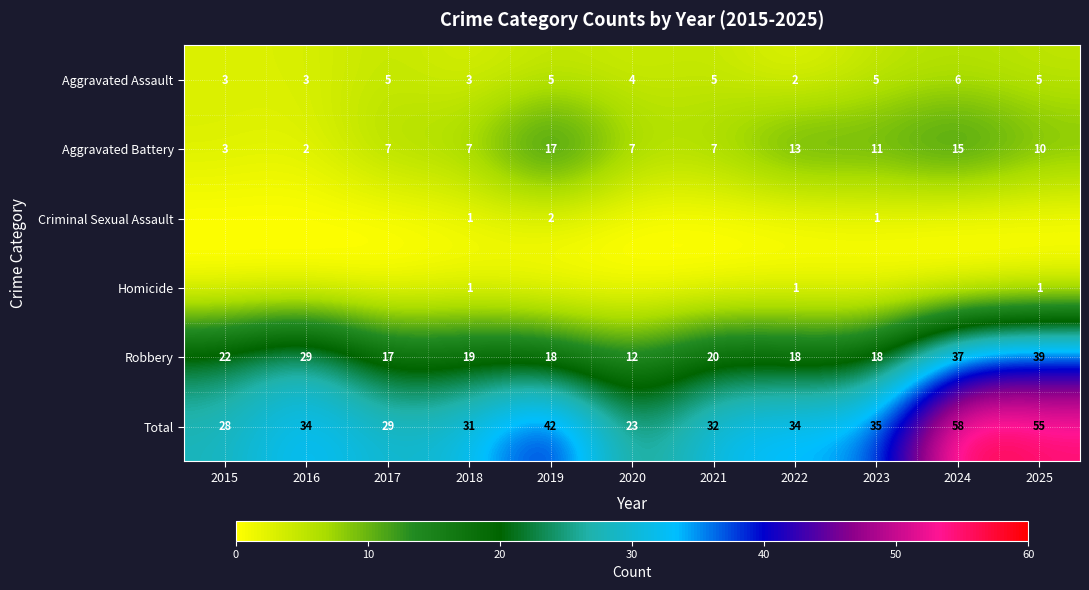

Which has a higher value, 2019 or 2015?

2019